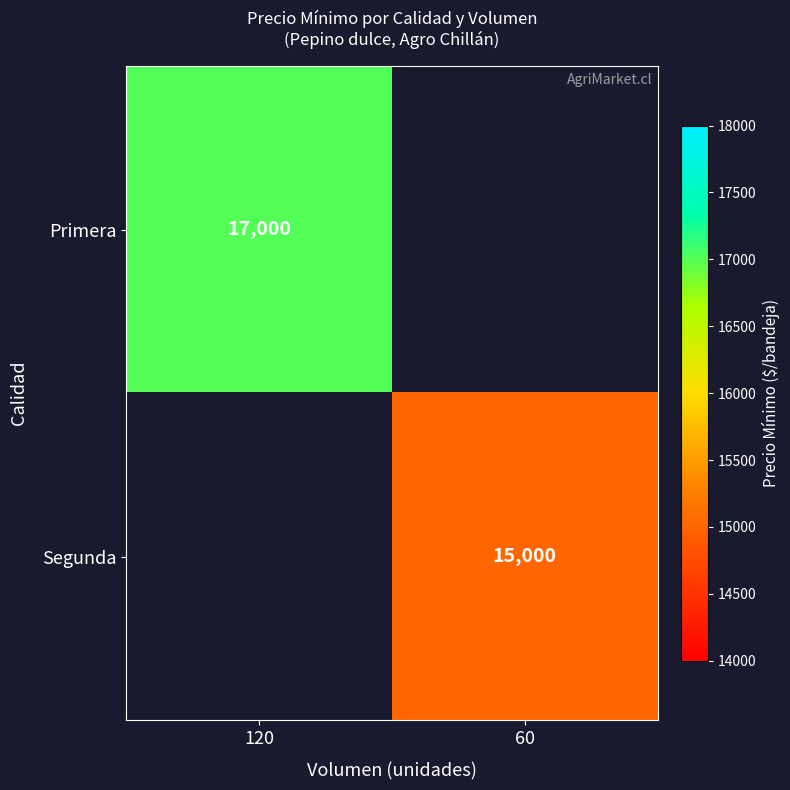

Count the number of categories in the chart.

2